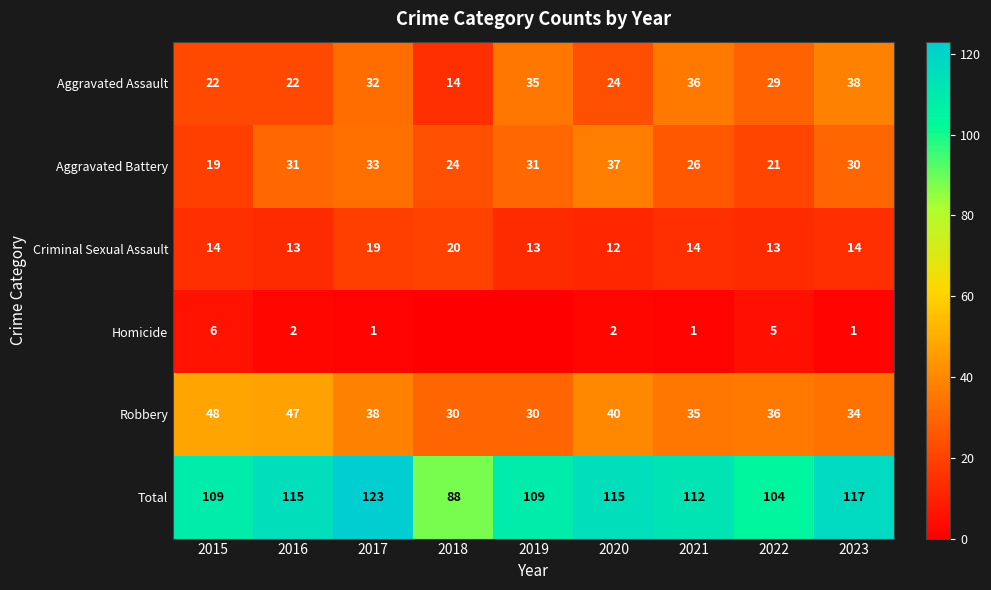

Rank the series at 2016 from lowest to highest value.

Homicide, Criminal Sexual Assault, Aggravated Assault, Aggravated Battery, Robbery, Total